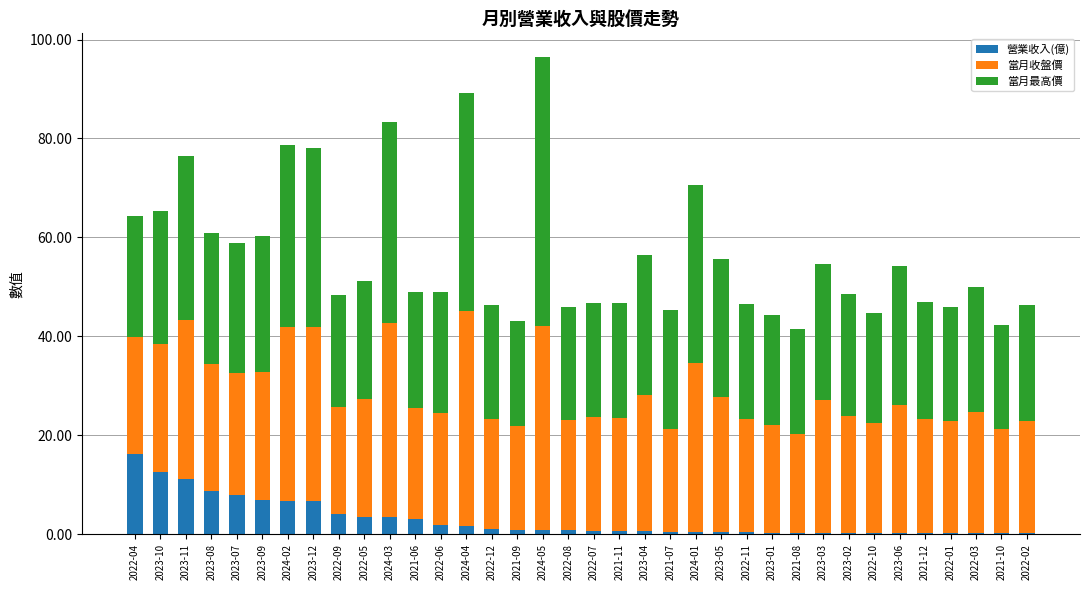

How many data points does each series have?

36